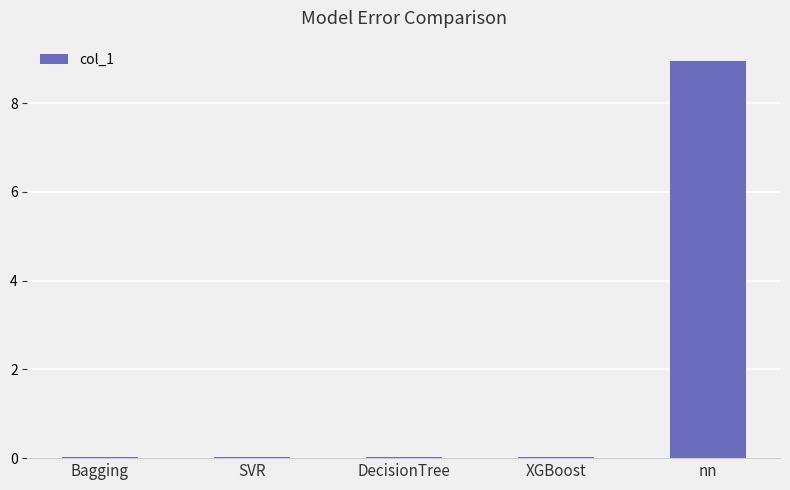

The chart shows a value of 0.0 at DecisionTree. True or false?

True